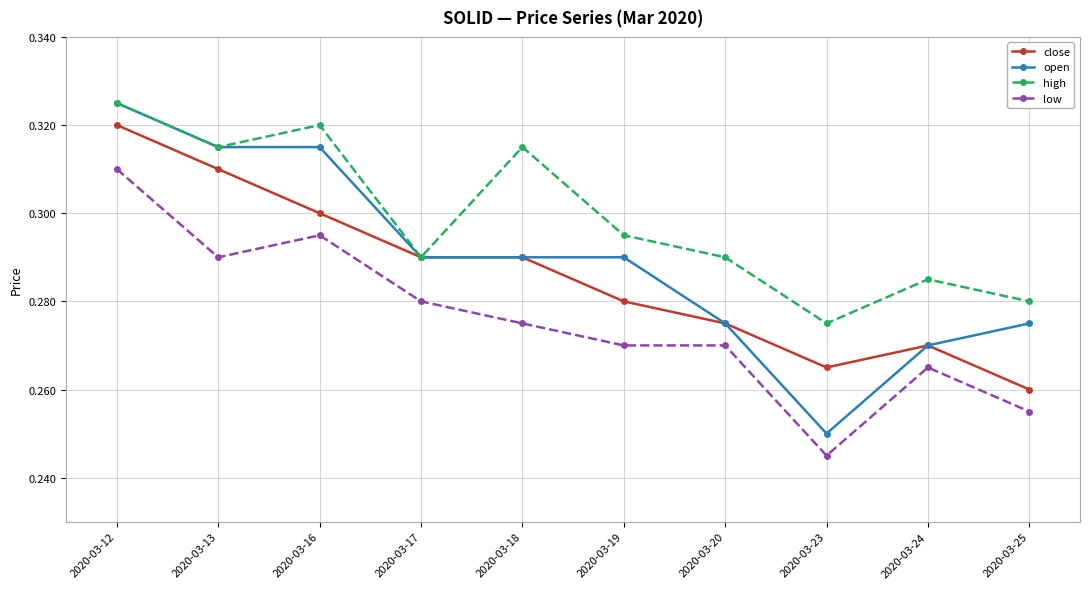

Which category has the lowest value in the open series?

2020-03-23